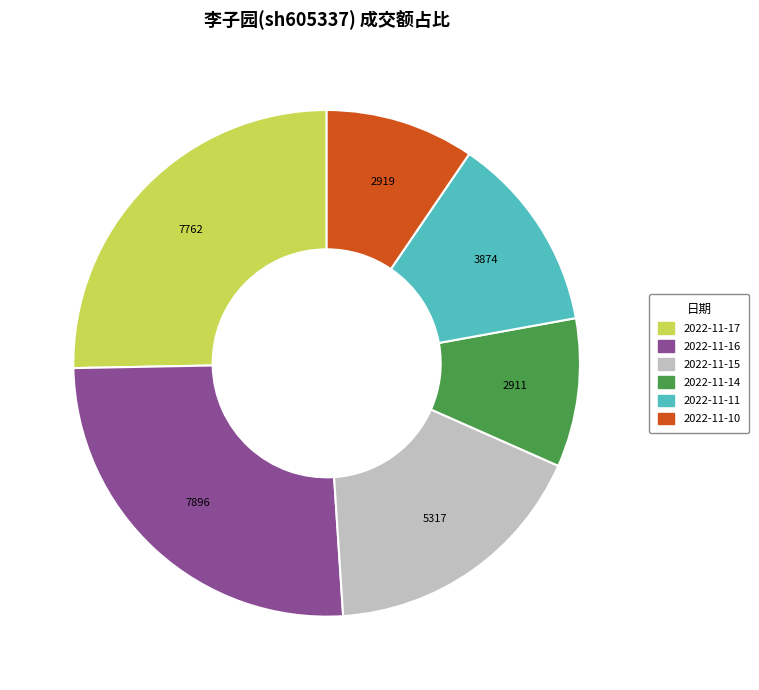

Is it true that 2022-11-15 is 6% of the pie?

False